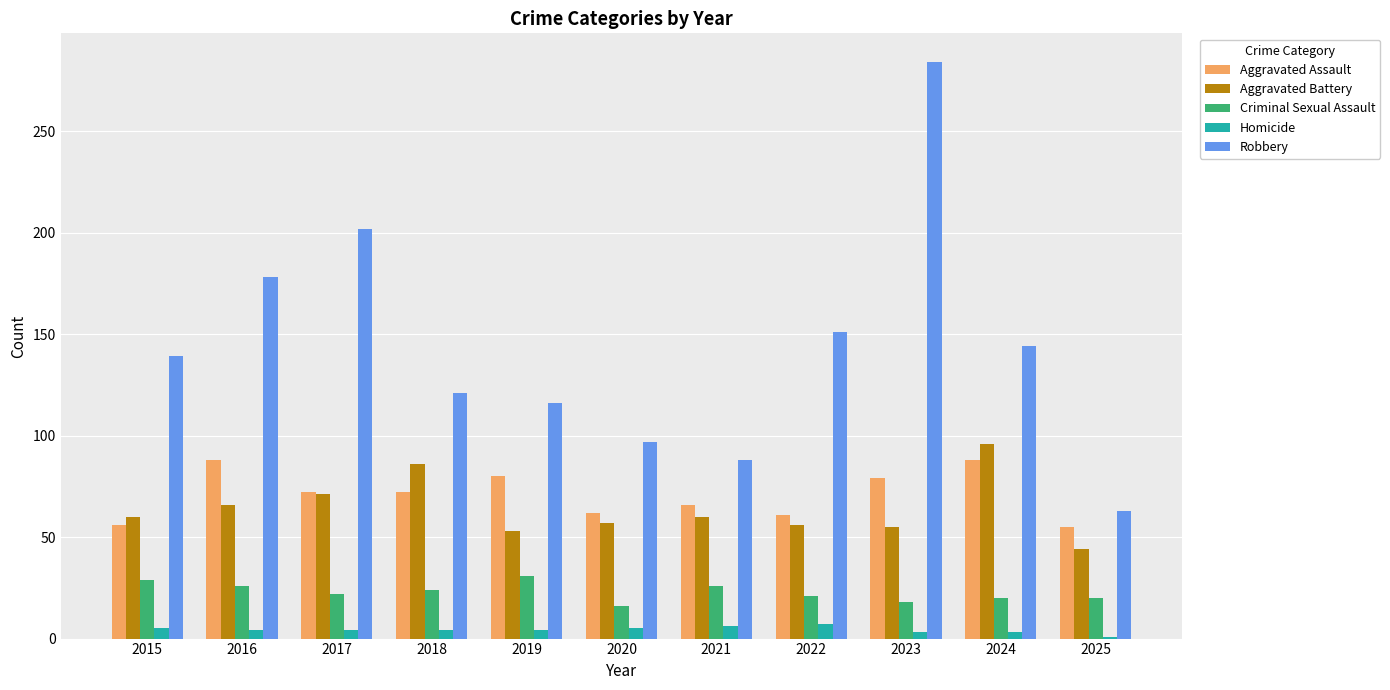

At how many categories does at least one series exceed 107?

8